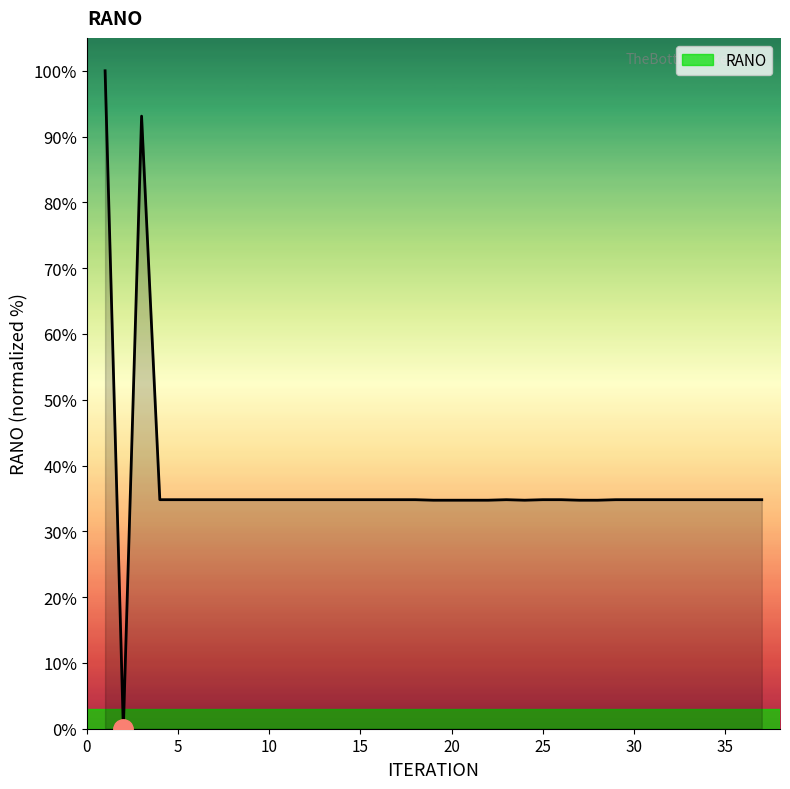

What is the maximum value shown in the chart?

100.0